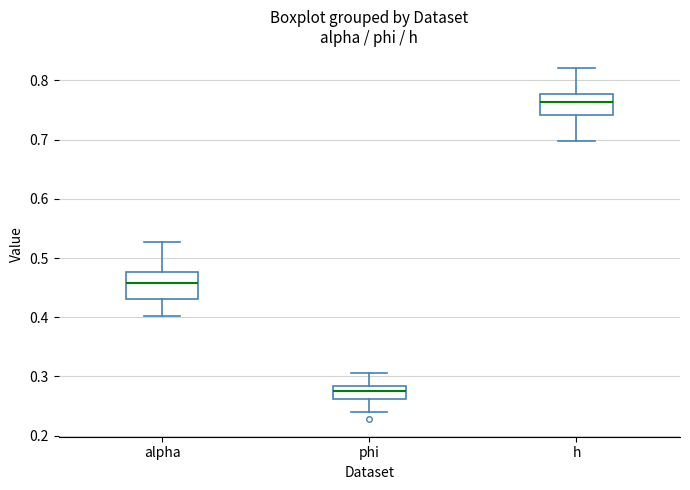

Where is the upper edge of the box for phi on the y-axis? The values are not printed on the chart, so give them approximately, as read against the axis.

0.28